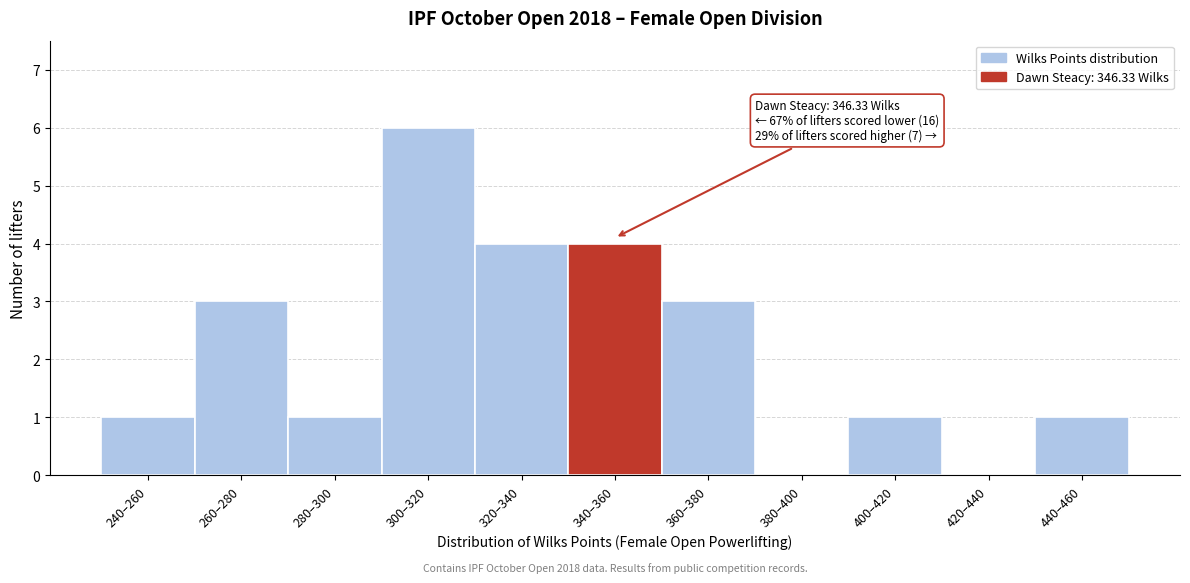

Reading right to left, extract all data points from this chart.

440–460=1	420–440=0	400–420=1	380–400=0	360–380=3	340–360=4	320–340=4	300–320=6	280–300=1	260–280=3	240–260=1